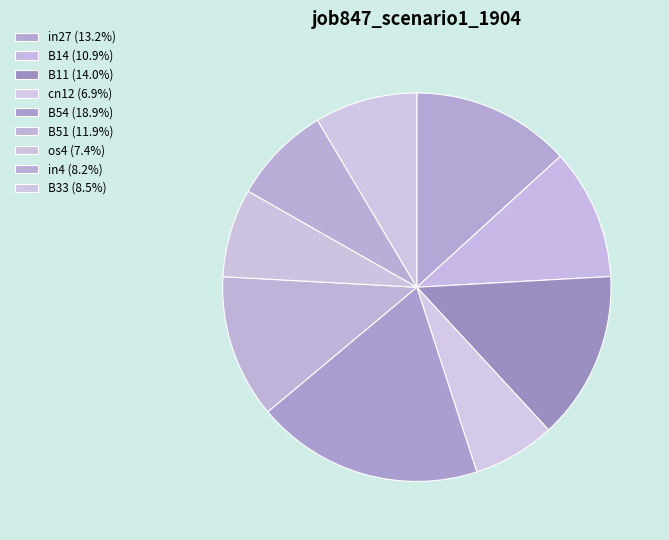

What percentage is the in27 slice, to the nearest percent?

13%